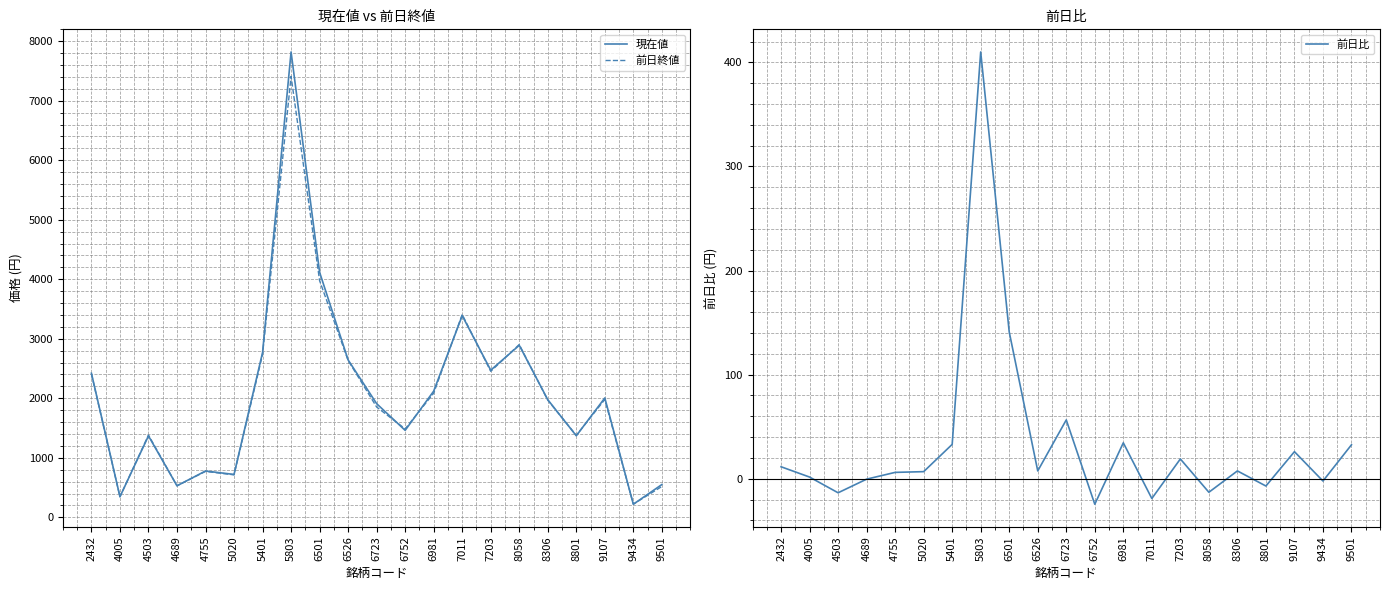

How many data points does each series have?

21